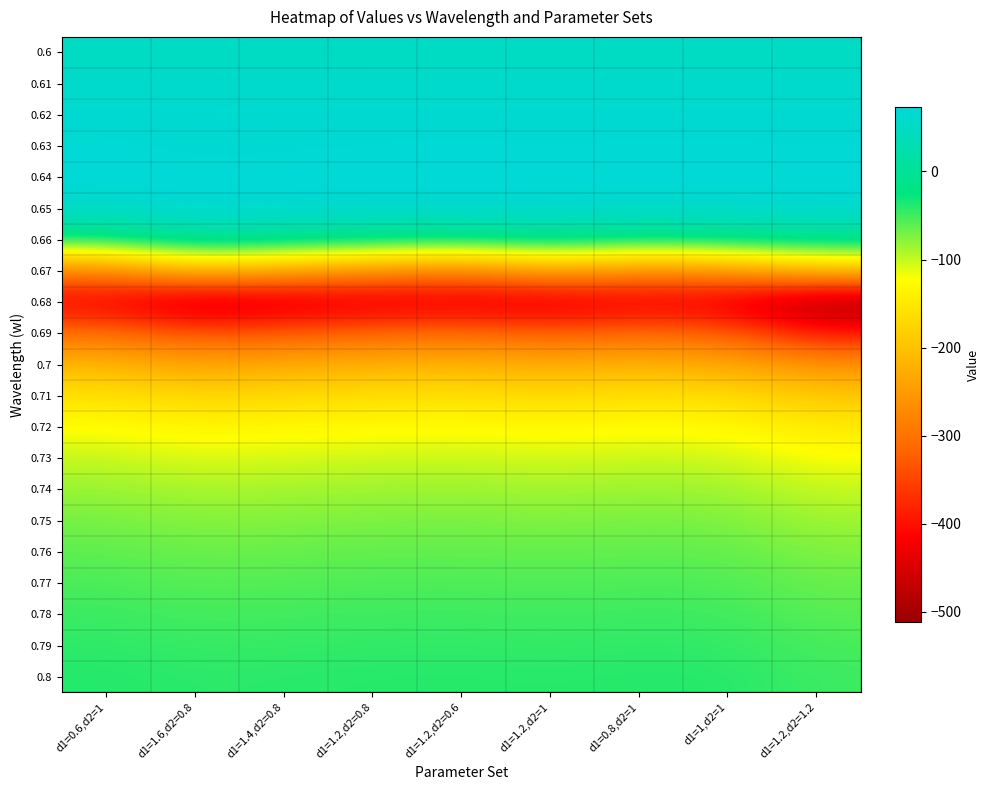

At which category is the sum across all series the highest?

d1=0.6,d2=1